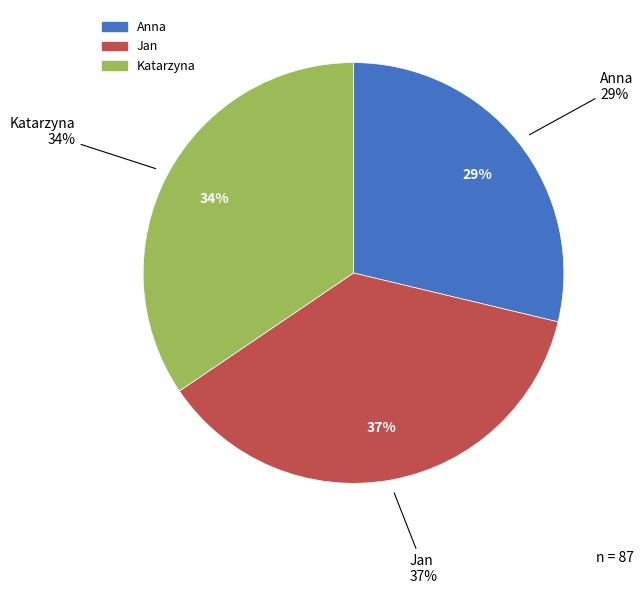

How many segments does this pie chart have?

3